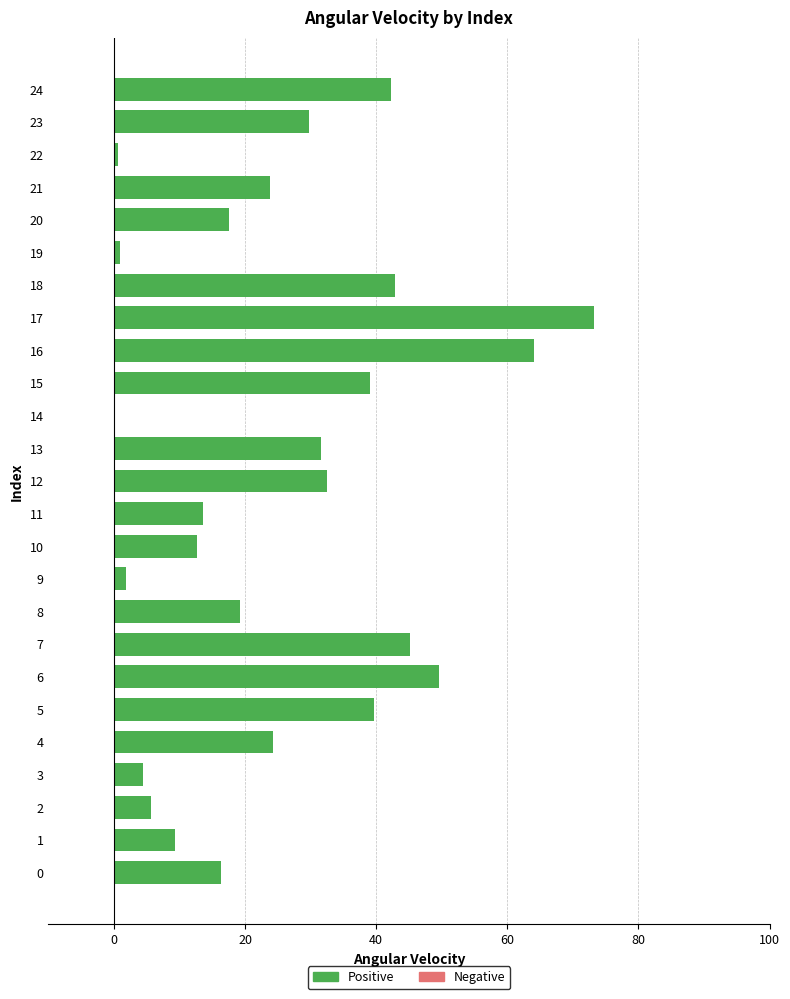

The chart shows a value of 31.5 at 13. True or false?

True